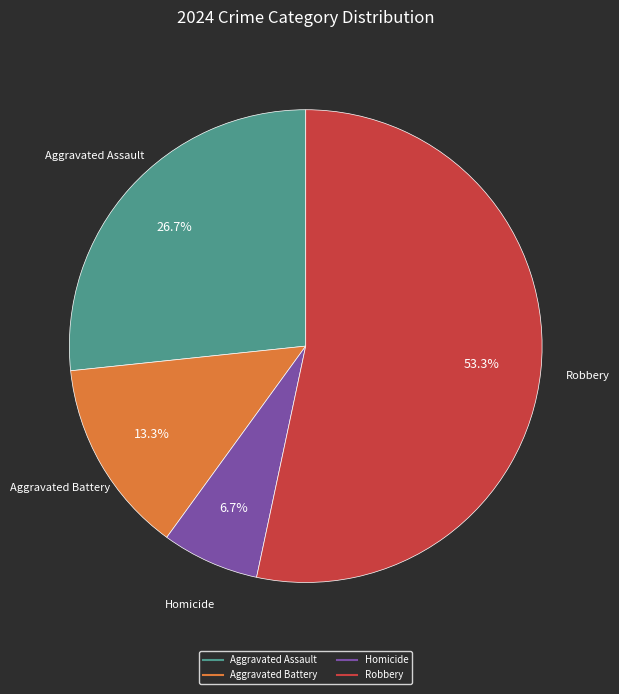

Combined, do Aggravated Assault and Robbery account for over 50%?

Yes